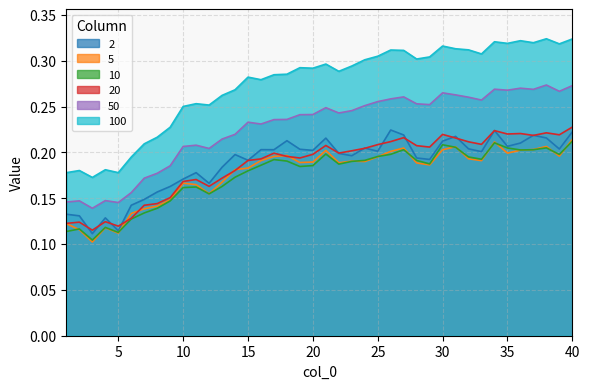

How many interior local valleys does the 2 series have?

12